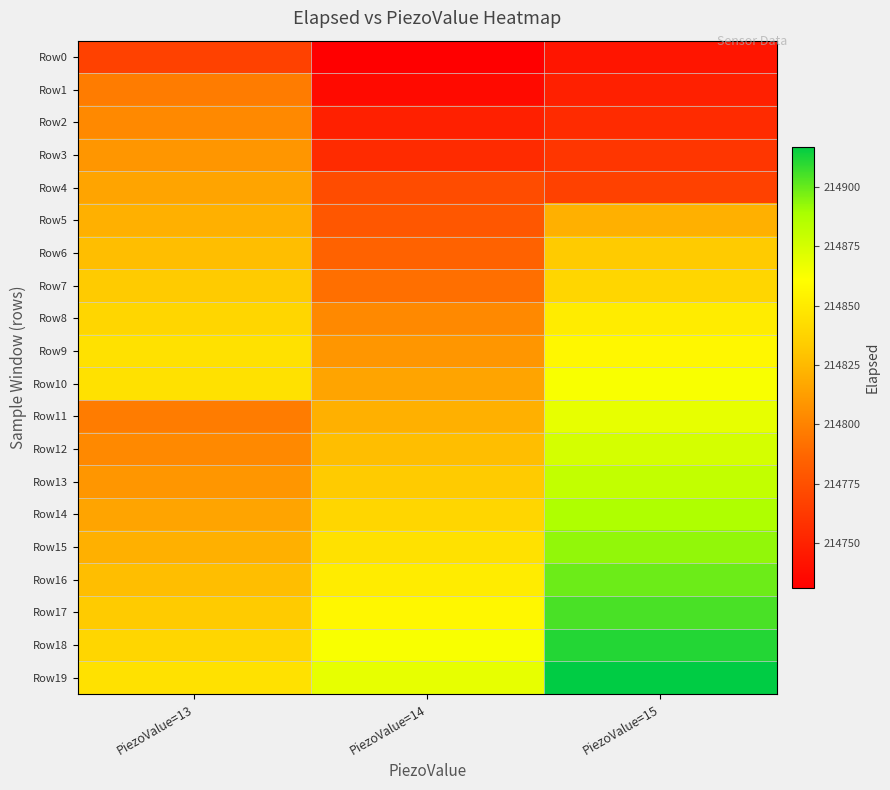

Reading left to right, transcribe all the data shown in this chart.

Row0: PiezoValue=13=214767	PiezoValue=14=214731	PiezoValue=15=214743
Row1: PiezoValue=13=214797	PiezoValue=14=214737	PiezoValue=15=214749
Row2: PiezoValue=13=214803	PiezoValue=14=214749	PiezoValue=15=214755
Row3: PiezoValue=13=214809	PiezoValue=14=214755	PiezoValue=15=214761
Row4: PiezoValue=13=214815	PiezoValue=14=214773	PiezoValue=15=214767
Row5: PiezoValue=13=214821	PiezoValue=14=214779	PiezoValue=15=214821
Row6: PiezoValue=13=214827	PiezoValue=14=214785	PiezoValue=15=214833
Row7: PiezoValue=13=214833	PiezoValue=14=214791	PiezoValue=15=214839
Row8: PiezoValue=13=214839	PiezoValue=14=214803	PiezoValue=15=214851
Row9: PiezoValue=13=214845	PiezoValue=14=214809	PiezoValue=15=214857
Row10: PiezoValue=13=214845	PiezoValue=14=214815	PiezoValue=15=214863
Row11: PiezoValue=13=214797	PiezoValue=14=214821	PiezoValue=15=214869
Row12: PiezoValue=13=214803	PiezoValue=14=214827	PiezoValue=15=214875
Row13: PiezoValue=13=214809	PiezoValue=14=214833	PiezoValue=15=214881
Row14: PiezoValue=13=214815	PiezoValue=14=214839	PiezoValue=15=214887
Row15: PiezoValue=13=214821	PiezoValue=14=214845	PiezoValue=15=214893
Row16: PiezoValue=13=214827	PiezoValue=14=214851	PiezoValue=15=214899
Row17: PiezoValue=13=214833	PiezoValue=14=214857	PiezoValue=15=214905
Row18: PiezoValue=13=214839	PiezoValue=14=214863	PiezoValue=15=214911
Row19: PiezoValue=13=214845	PiezoValue=14=214869	PiezoValue=15=214917